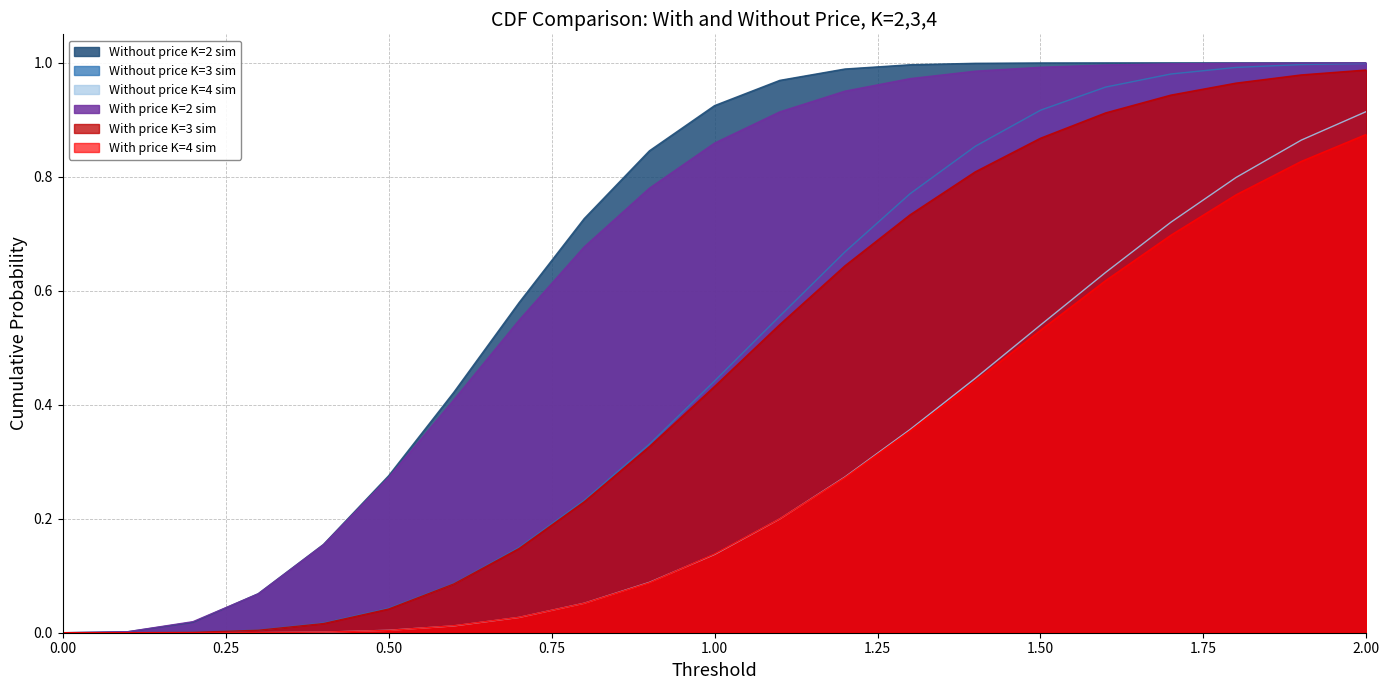

What is the sum of the Without price K=3 sim values at 0.0 and 1.7?

1.0